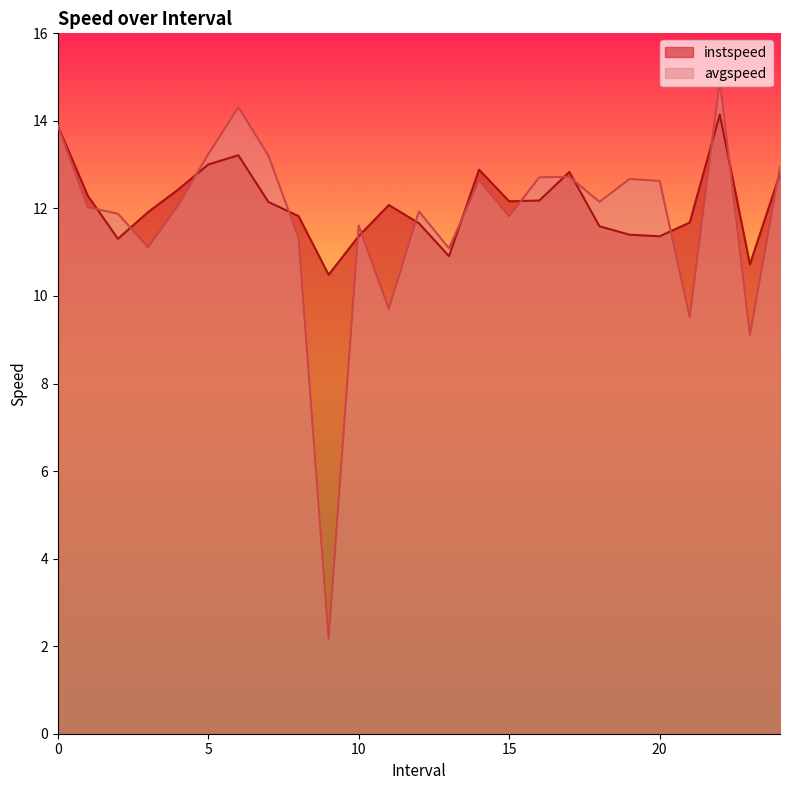

True or false: instspeed and avgspeed intersect in this chart.

True